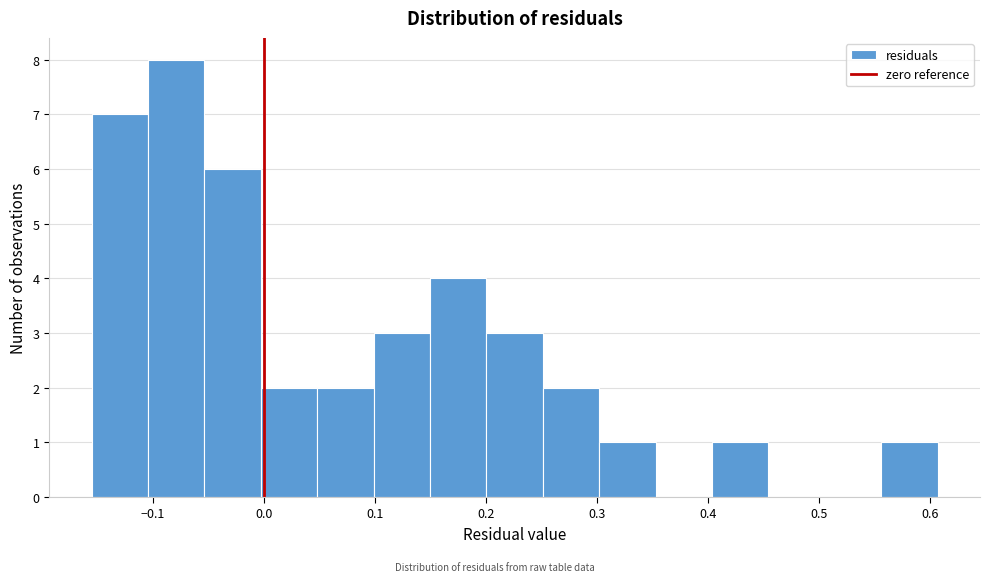

Which range on the x-axis has the tallest bar?

-0.10 to -0.05